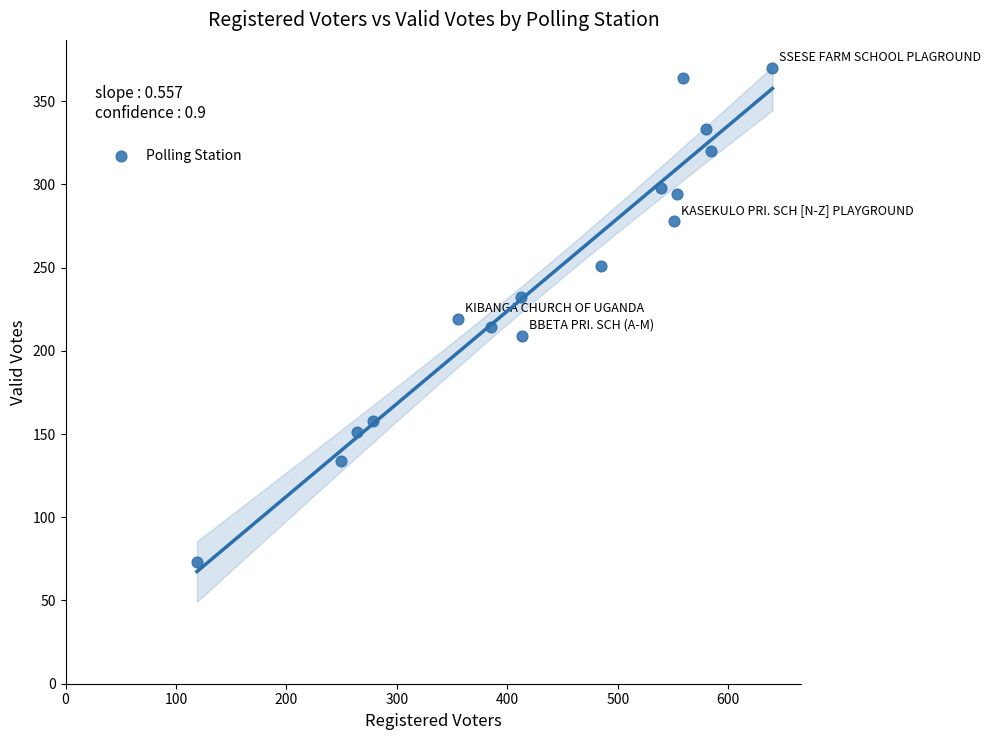

What is the range of Y values (max minus min)?

297